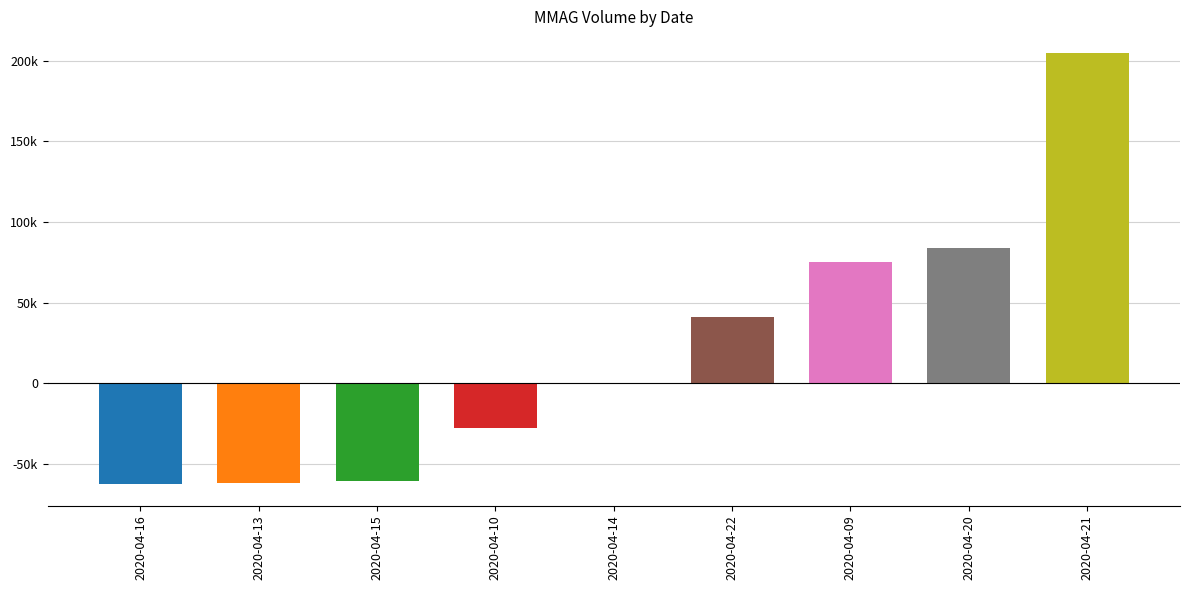

What is the difference between the maximum and minimum values?

267300